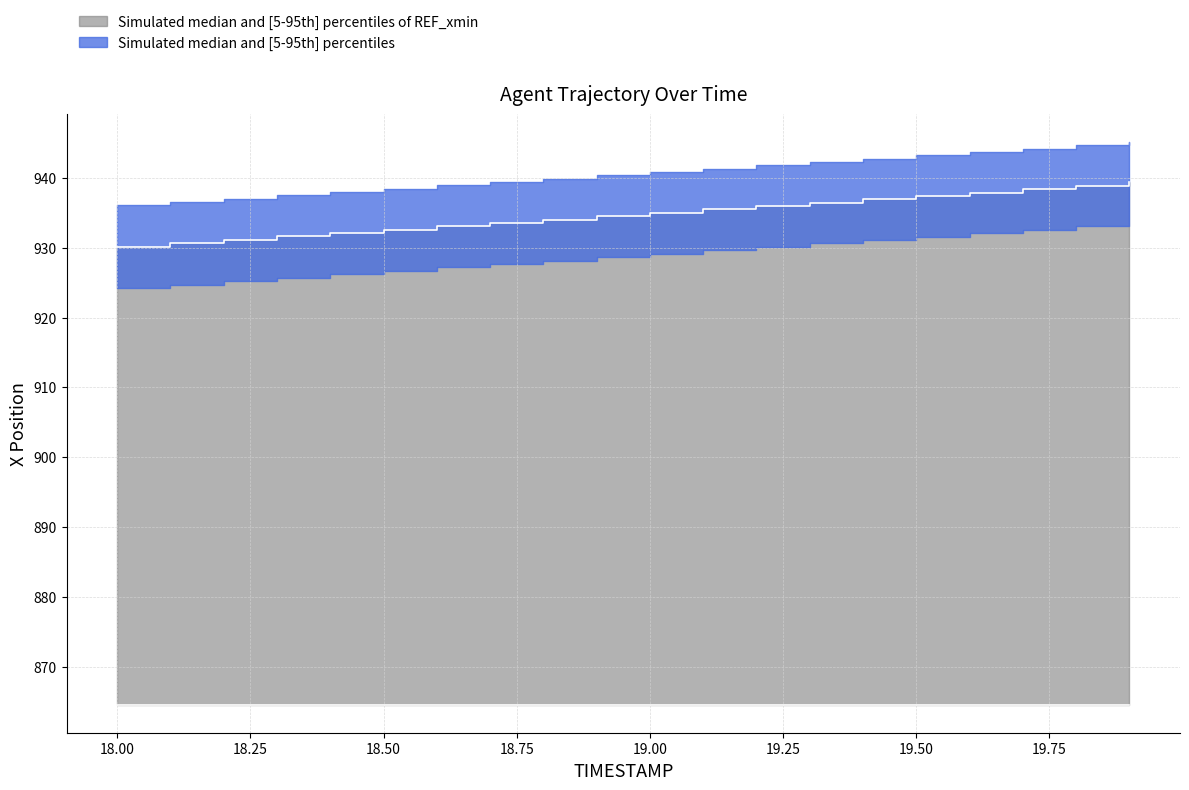

Reading left to right, list all the values displayed in this chart.

930.2	930.7	931.1	931.6	932.1	932.6	933.1	933.6	934.1	934.5	935.0	935.5	936.0	936.5	937.0	937.4	937.9	938.4	938.9	939.4